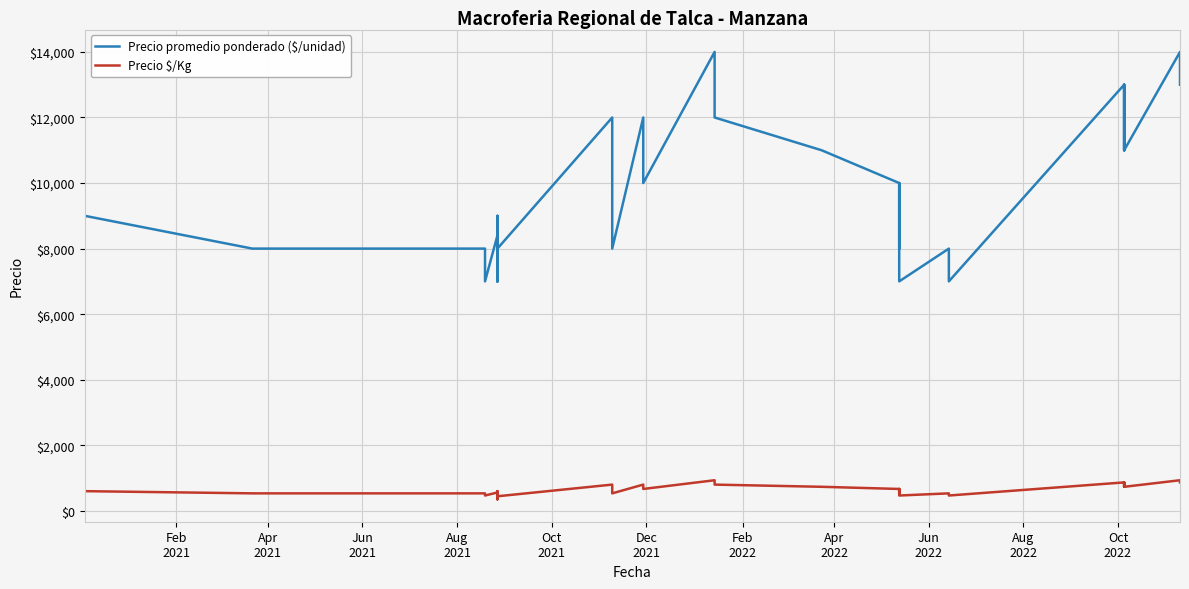

Rank the series by their average value, from lowest to highest.

Precio $/Kg, Precio promedio ponderado ($/unidad)